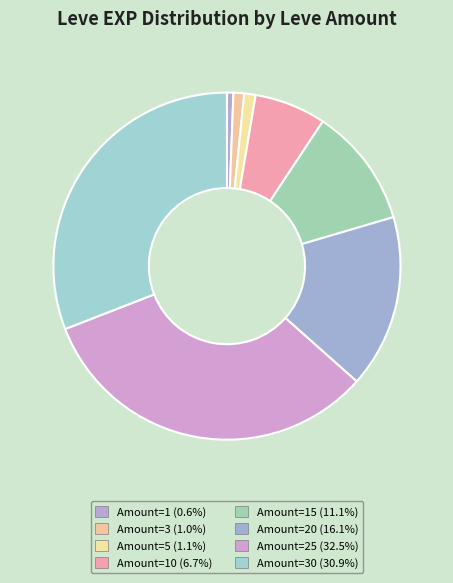

Does any single category account for the majority?

No